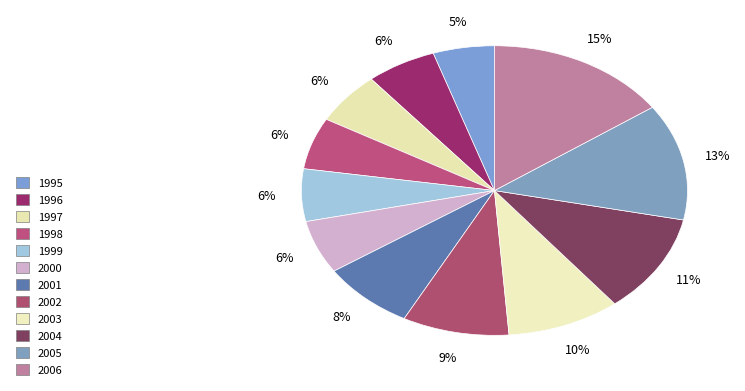

To the nearest percent, what is the difference between the 2006 and 2002 slice percentages?

6%